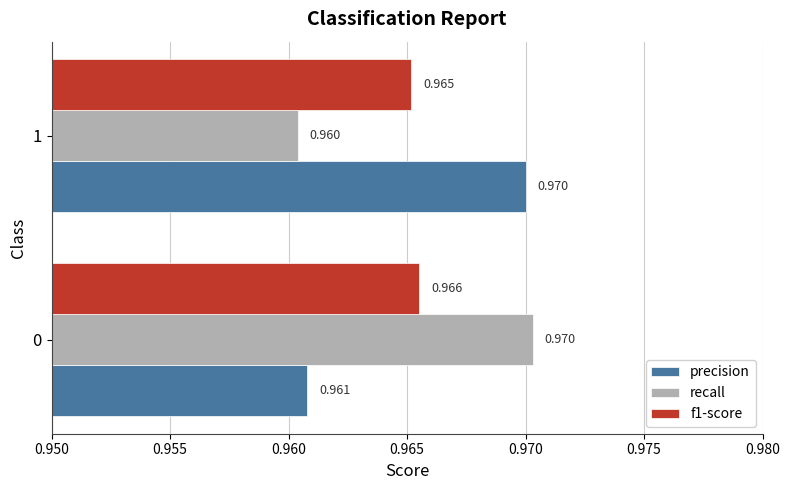

Which series has the widest spread of values?

recall